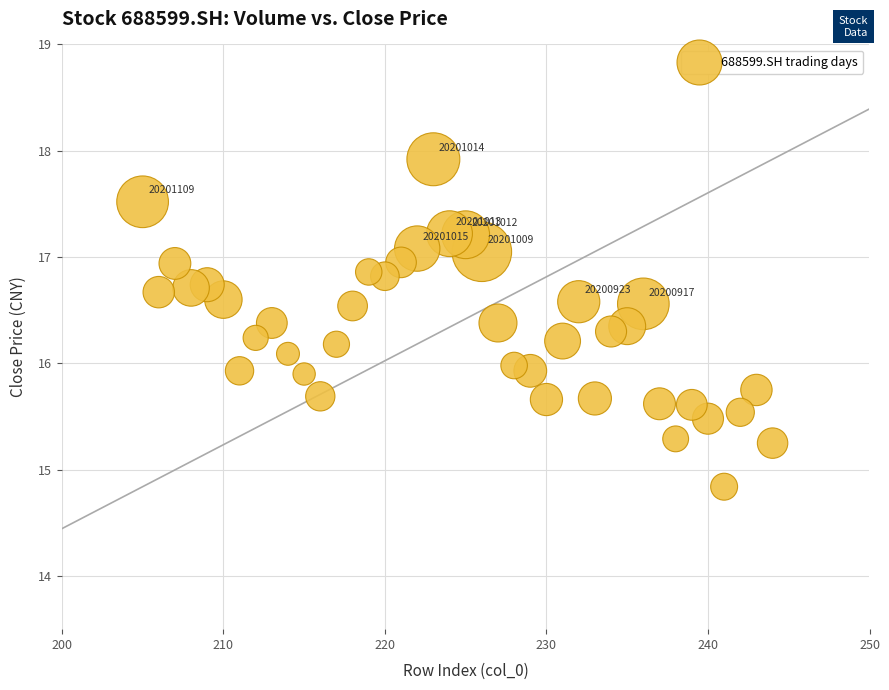

What is the range of Y values (max minus min)?

3.1